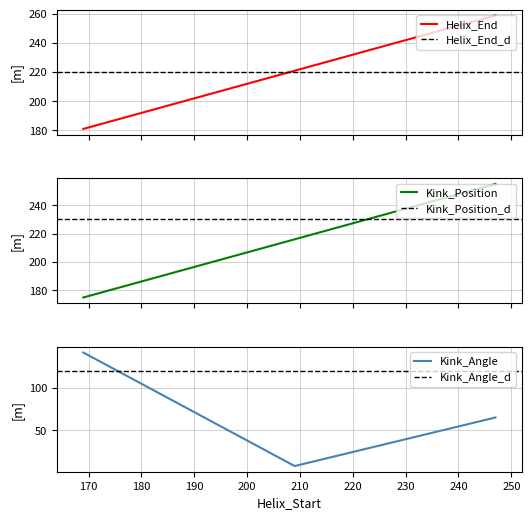

Between 209 and 247, which series saw the biggest shift?

Kink_Angle